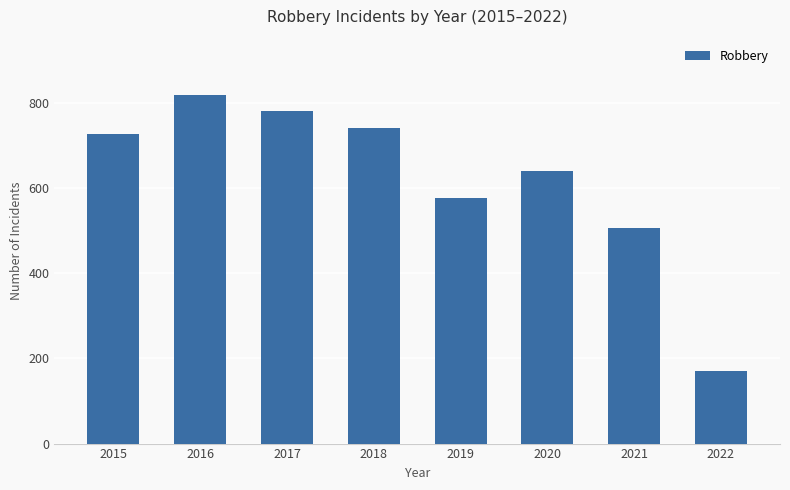

How many data points are less than 726?

4